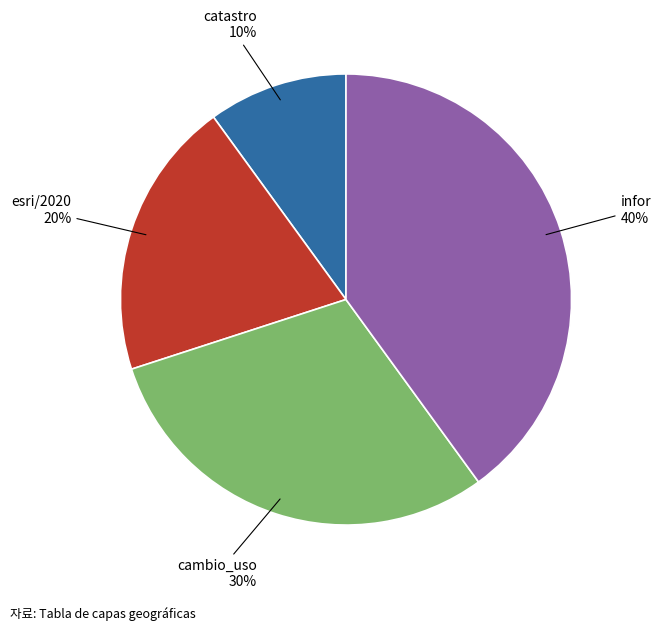

Does catastro account for over 50% of the chart?

No